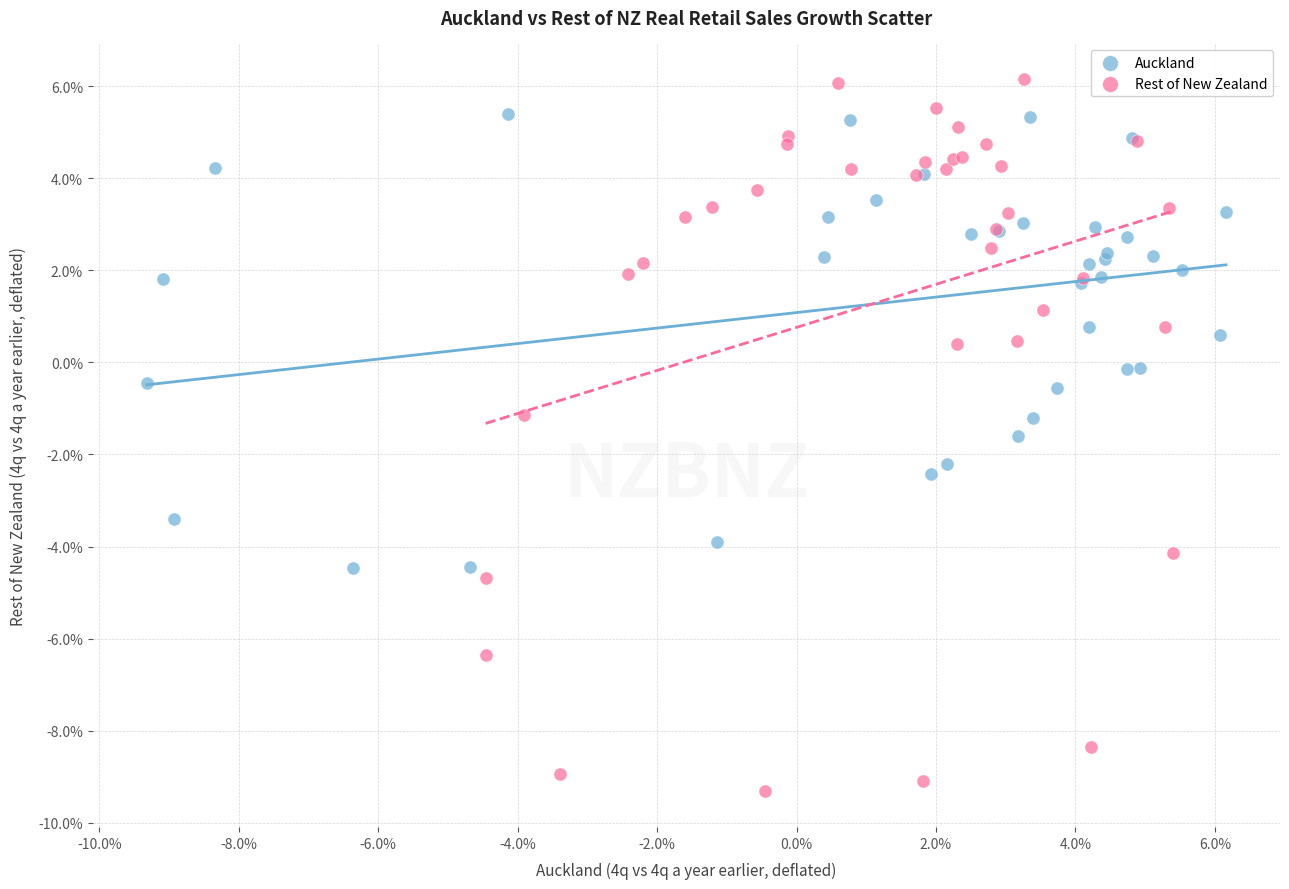

Which series contains the highest Y value?

Rest of New Zealand